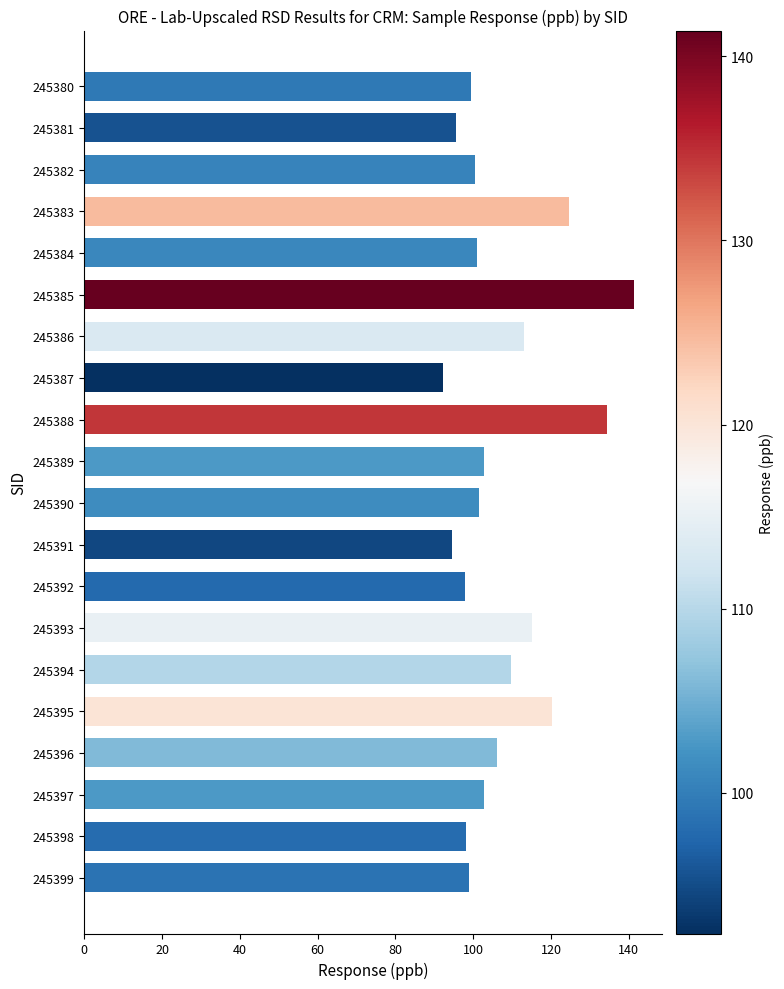

Are the bars horizontal?

Yes